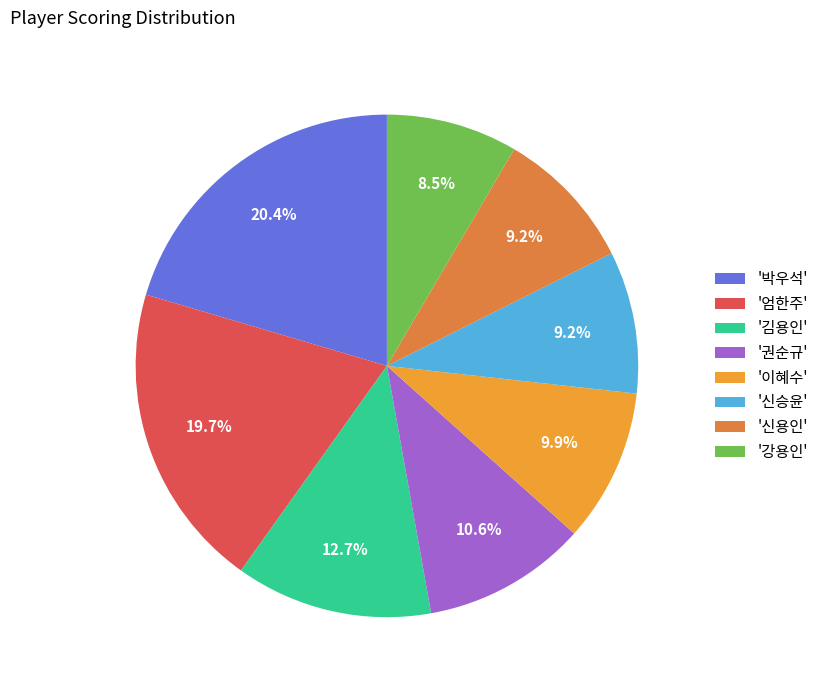

Which category has the smallest portion of the pie?

'강용인'